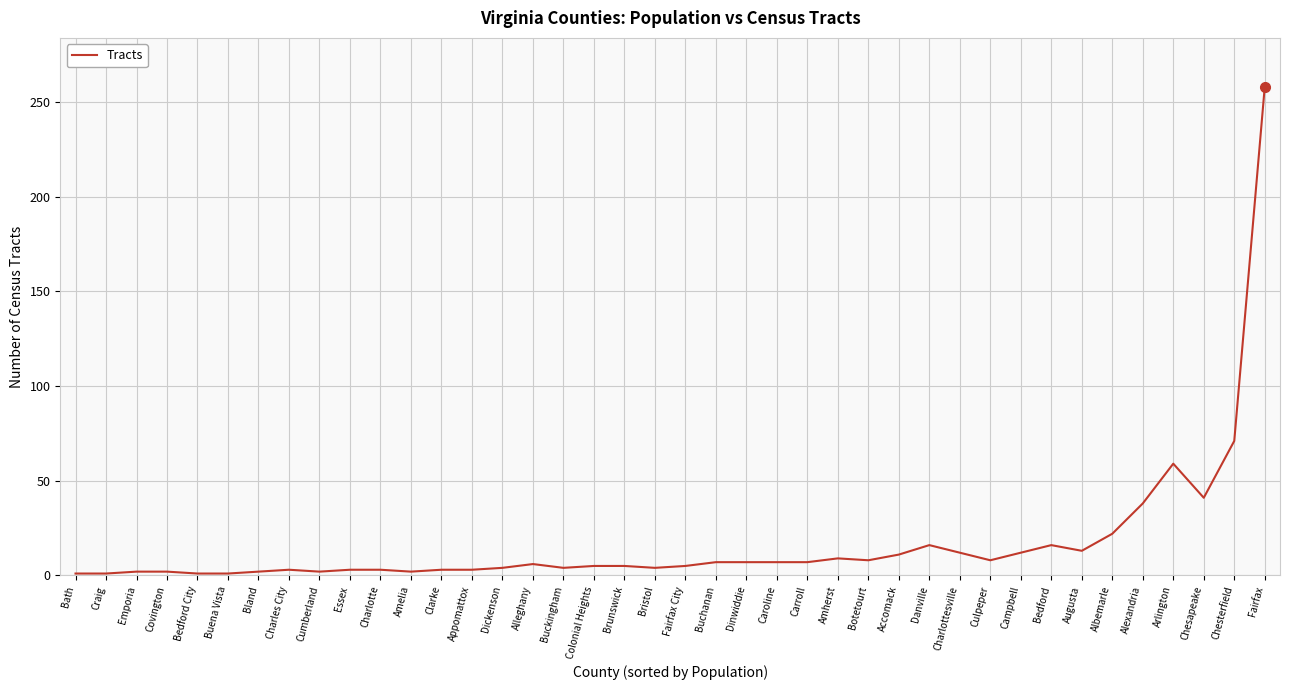

The chart shows a value of 1 at Bath. True or false?

True